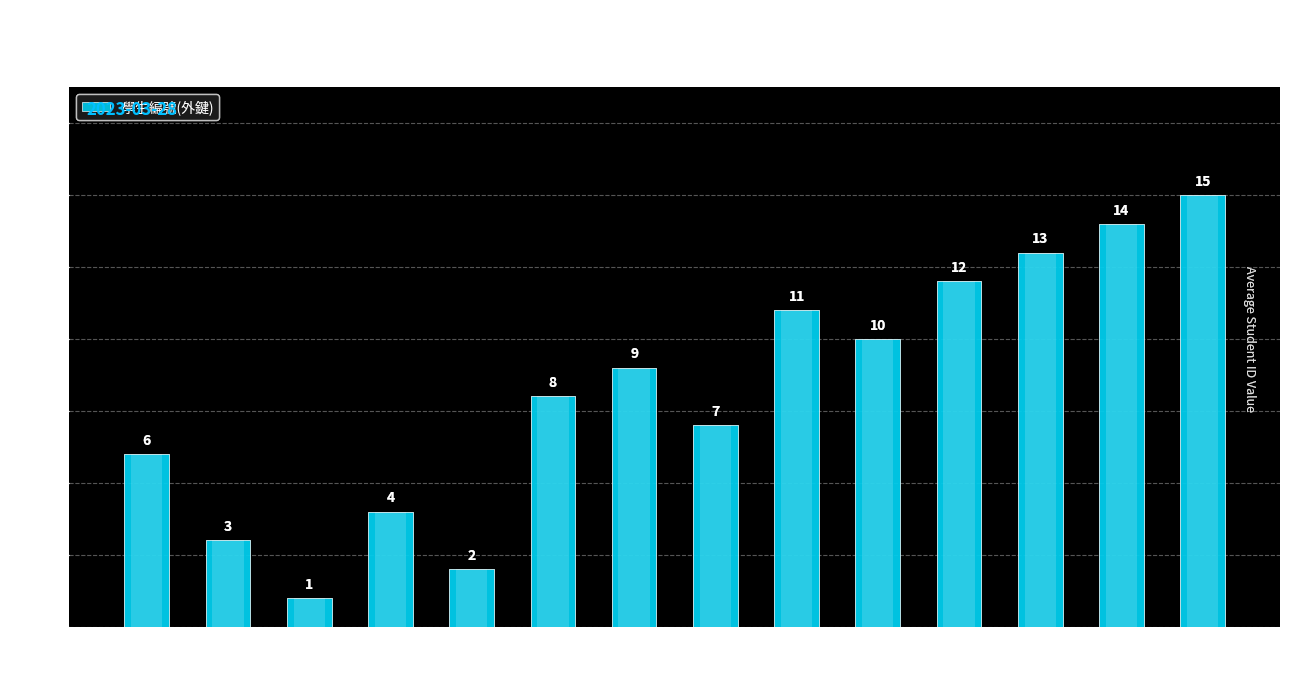

List the labels in order of value, largest first.

14, 13, 12, 11, 9, 10, 7, 6, 8, 1, 4, 2, 5, 3